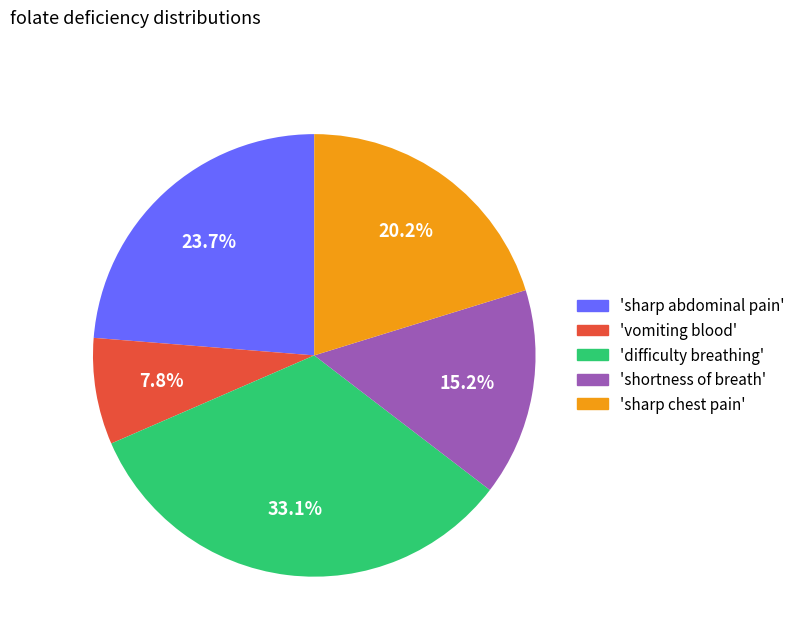

How many slices are in this pie chart?

5